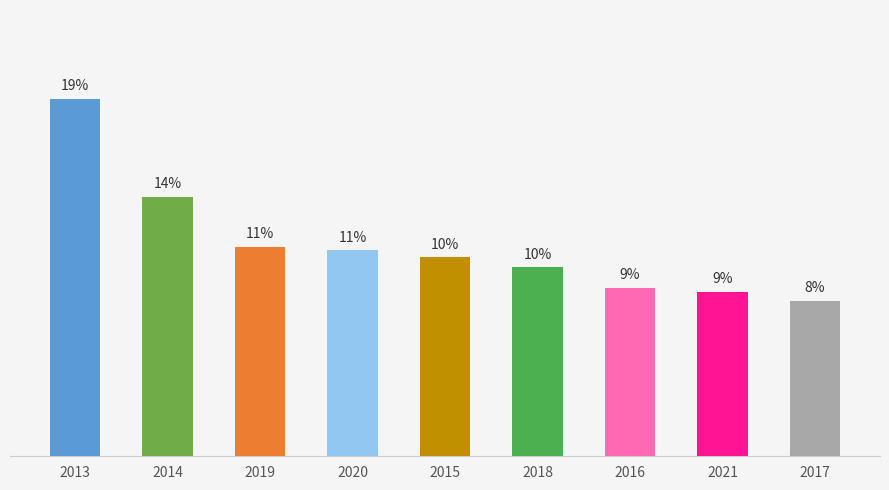

Are the bars horizontal?

No